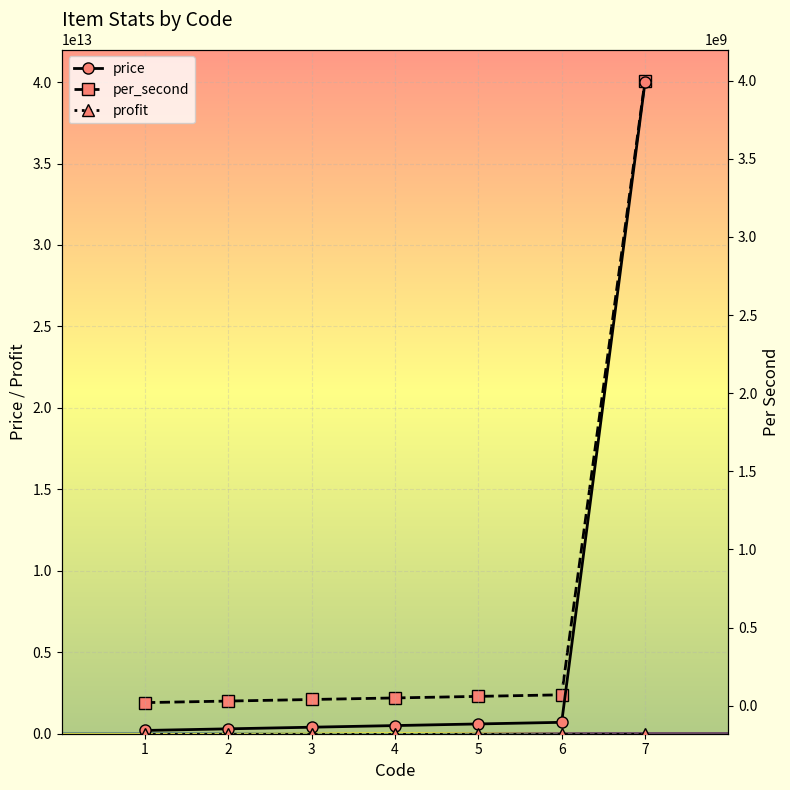

Reading left to right, what are all the values shown in this chart?

price: 200000000000	300000000000	400000000000	500000000000	600000000000	700000000000	40000000000000
per_second: 20000000	30000000	40000000	50000000	60000000	70000000	4000000000